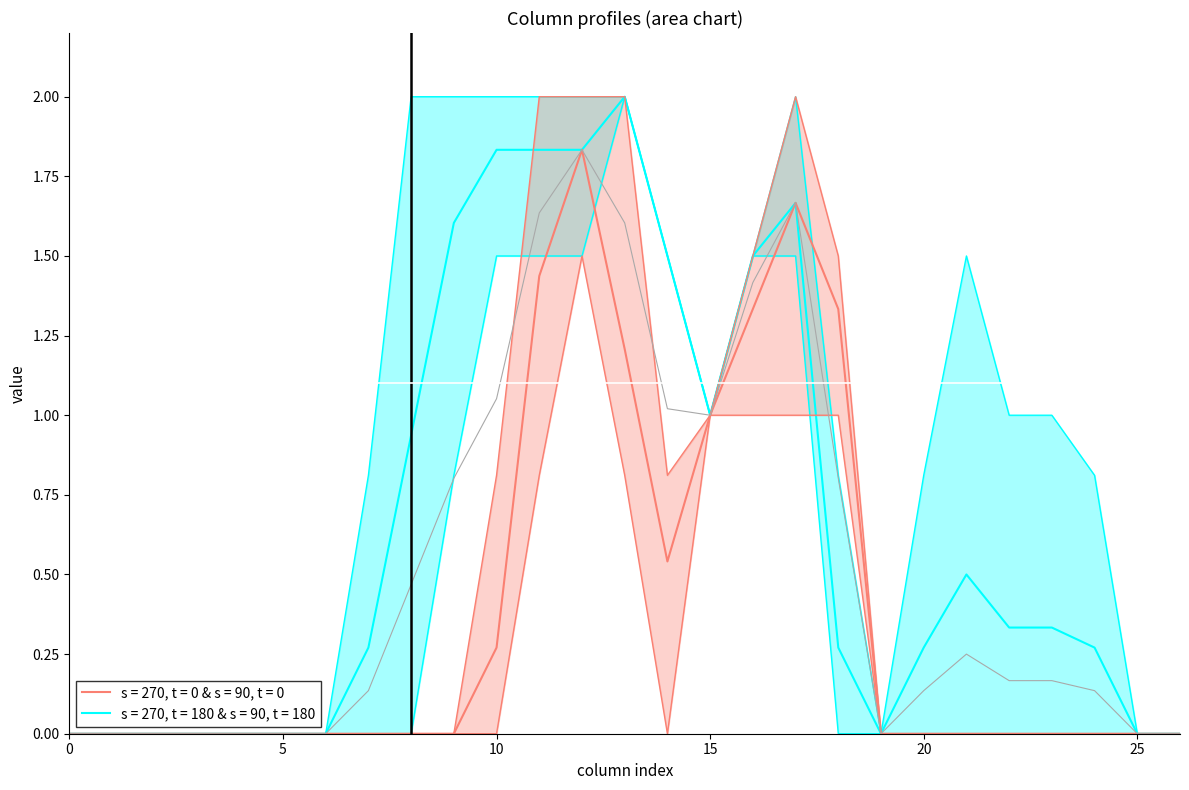

Between 5 and 24, which is larger?

5